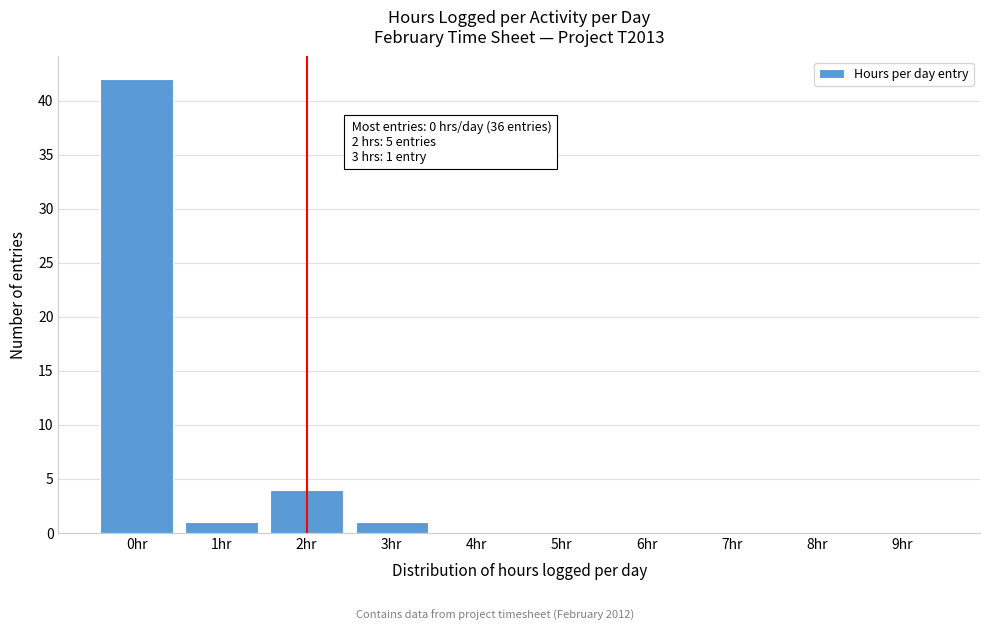

Reading left to right, list all the values displayed in this chart.

0hr=42	1hr=1	2hr=4	3hr=1	4hr=0	5hr=0	6hr=0	7hr=0	8hr=0	9hr=0